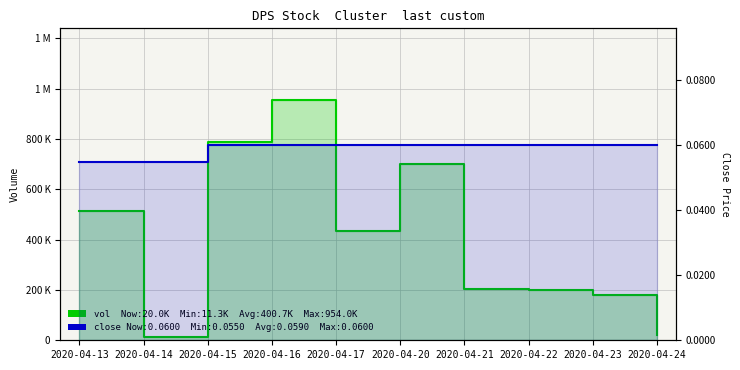

What is the highest value of the close series?

0.1